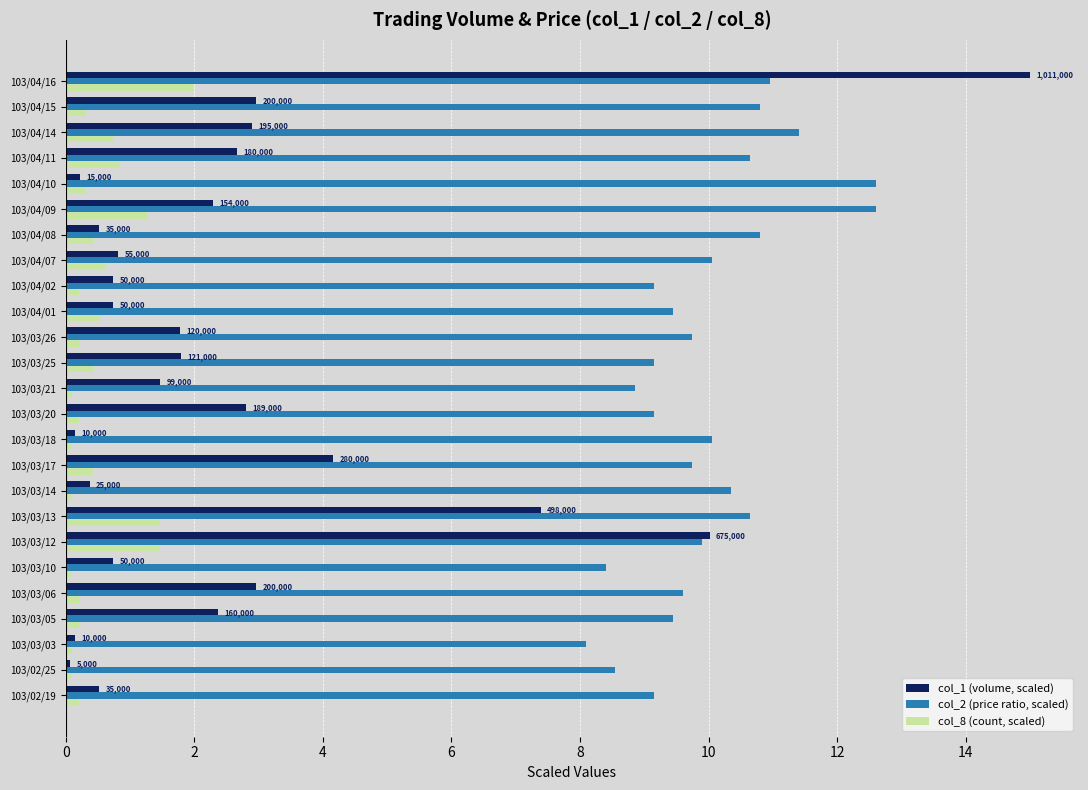

List the series in order of their peak value, highest first.

col_1 (volume, scaled), col_2 (price ratio, scaled), col_8 (count, scaled)